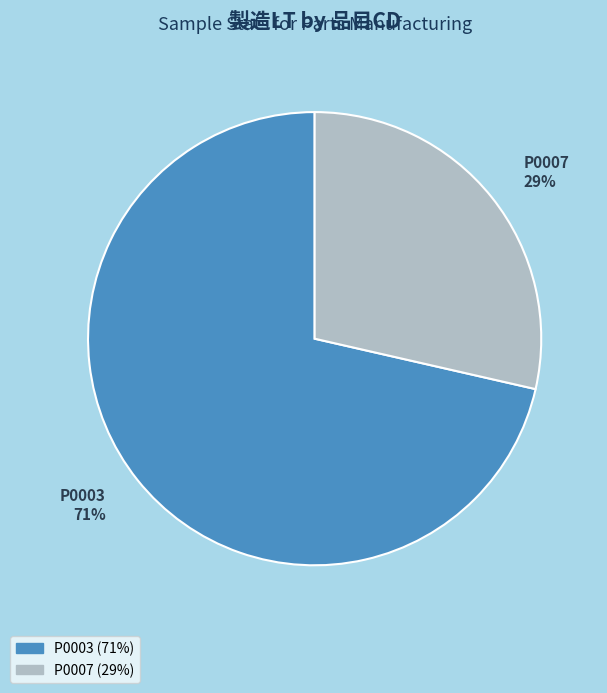

Is it true that P0003 is 80% of the pie?

False